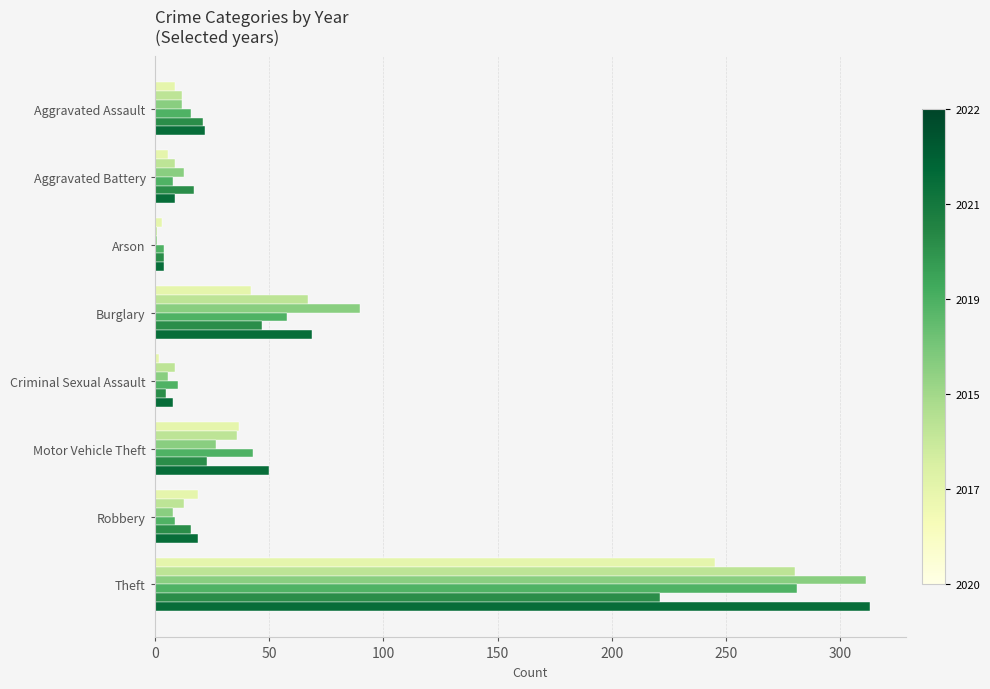

At which category is the sum across all series the highest?

Theft